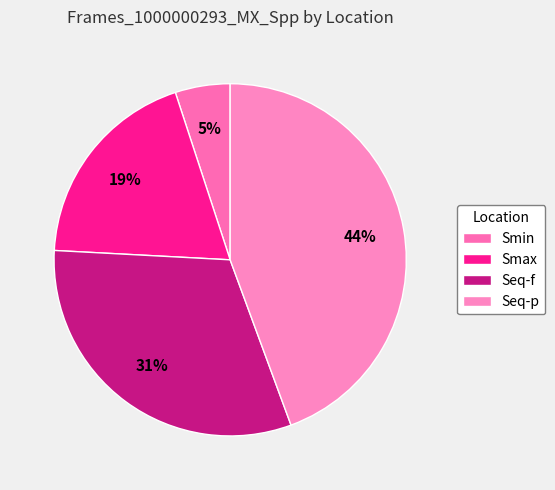

What portion of the pie excludes Seq-f?

68.5%